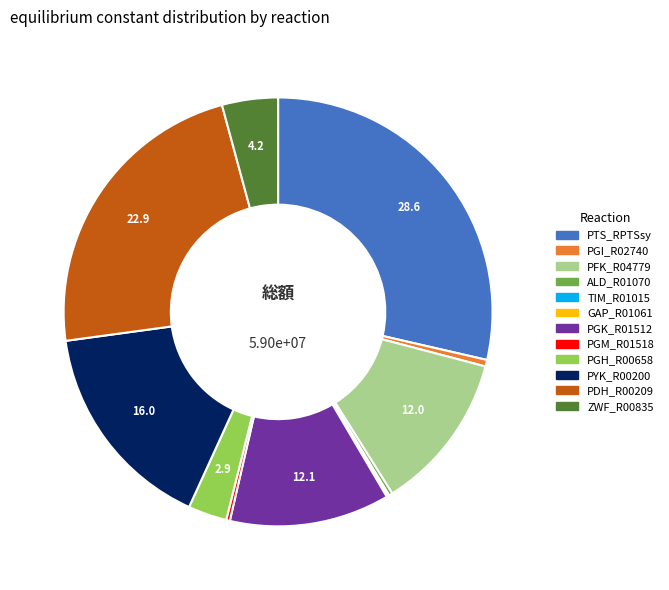

Does any single category account for the majority?

No